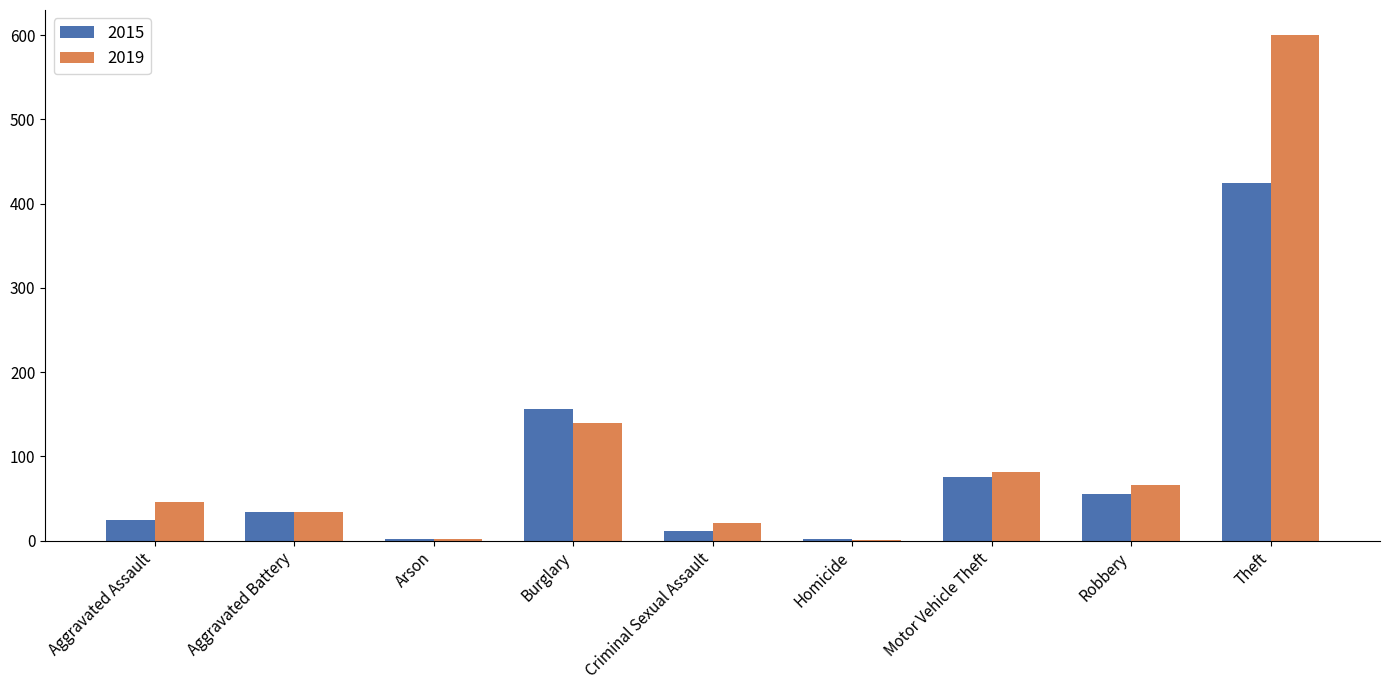

Between Burglary and Theft, which series saw the biggest shift?

2019